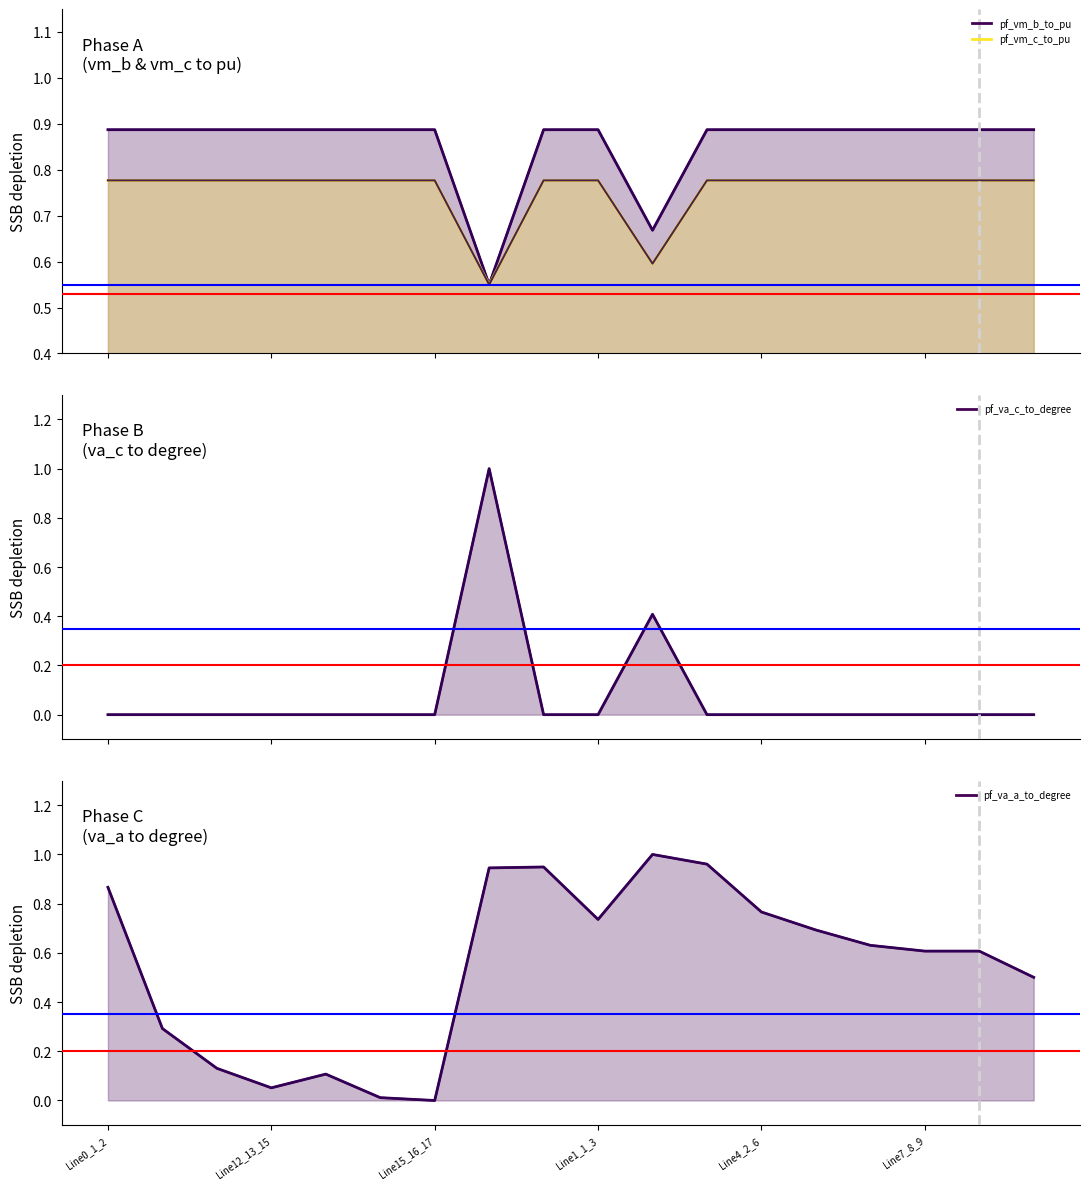

Reading left to right, what are all the values shown in this chart?

pf_vm_b_to_pu: 0.9	0.9	0.9	0.9	0.9	0.9	0.9	0.6	0.9	0.9	0.7	0.9	0.9	0.9	0.9	0.9	0.9	0.9
pf_vm_c_to_pu: 0.8	0.8	0.8	0.8	0.8	0.8	0.8	0.6	0.8	0.8	0.6	0.8	0.8	0.8	0.8	0.8	0.8	0.8
pf_va_c_to_degree: 0.0	0.0	0.0	0.0	0.0	0.0	0.0	1.0	0.0	0.0	0.4	0.0	0.0	0.0	0.0	0.0	0.0	0.0
pf_va_a_to_degree: 0.9	0.3	0.1	0.1	0.1	0.0	0.0	0.9	0.9	0.7	1.0	1.0	0.8	0.7	0.6	0.6	0.6	0.5